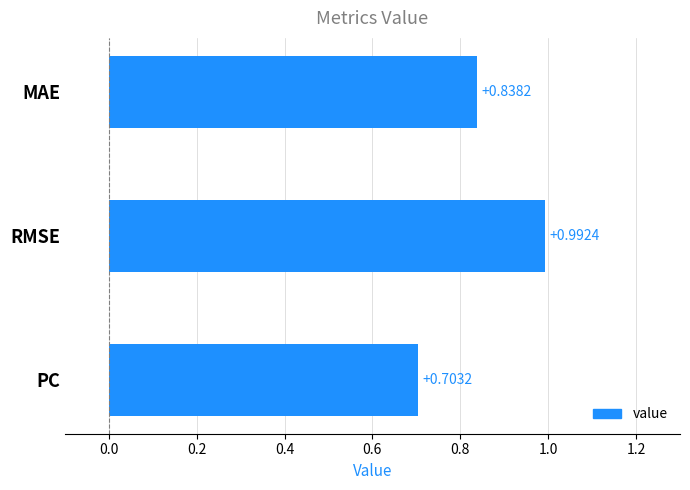

Are the bars horizontal?

Yes